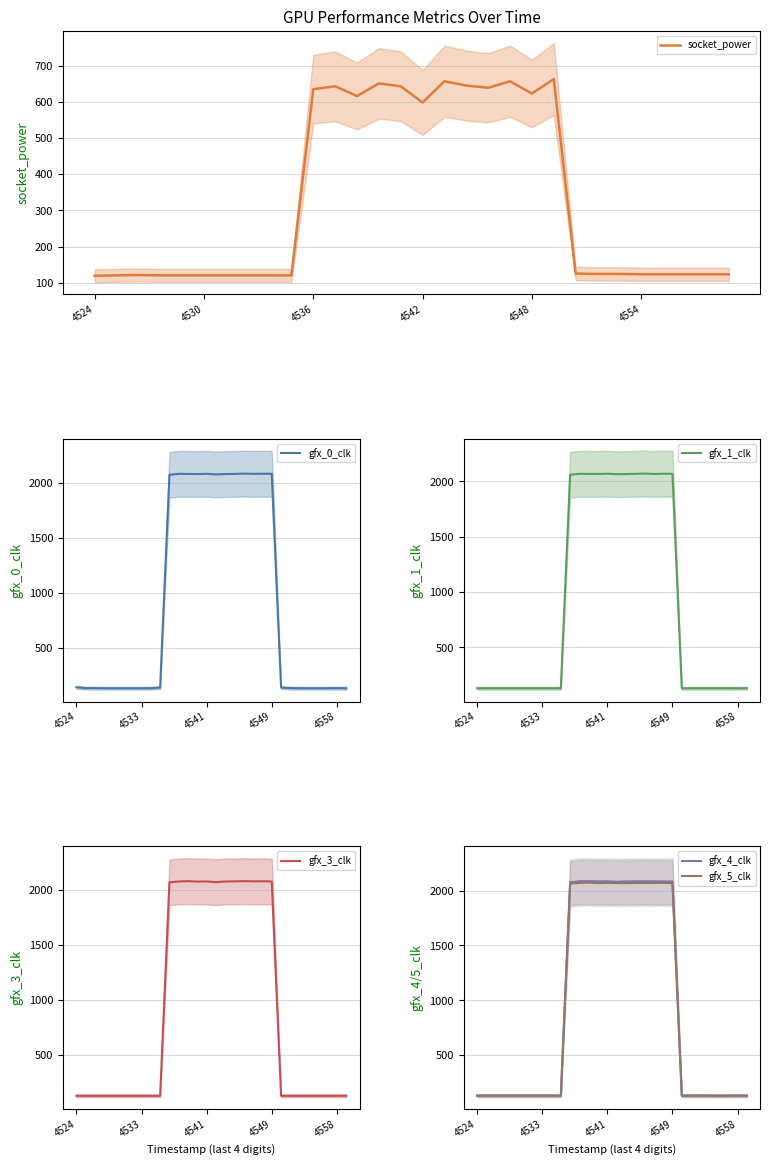

Rank the series at 8 from lowest to highest value.

socket_power, gfx_1_clk, gfx_0_clk, gfx_3_clk, gfx_4_clk, gfx_5_clk